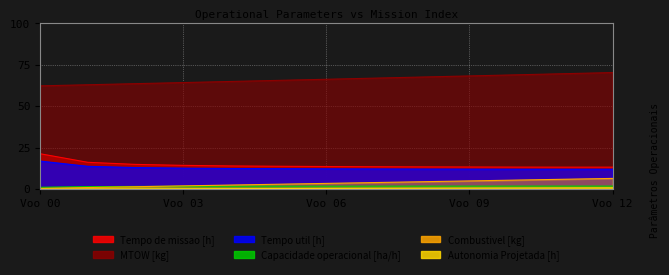

Rank the series at 1 from lowest to highest value.

Autonomia Projetada [h], Combustivel [kg], Capacidade operacional [ha/h], Tempo util [h], Tempo de missao [h], MTOW [kg]